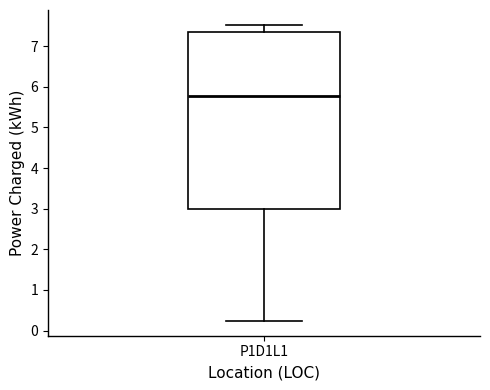

Where is the upper edge of the box for P1D1L1 on the y-axis? The values are not printed on the chart, so give them approximately, as read against the axis.

7.4